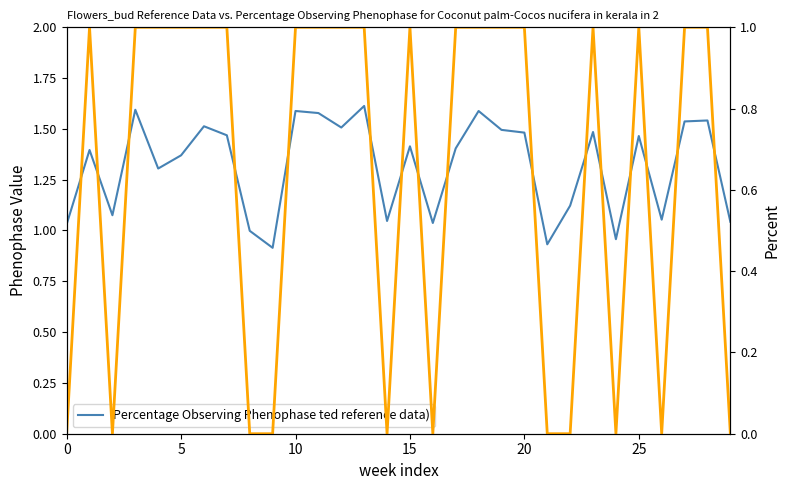

True or false: Percentage Observing Phenophase ted reference data) and col_20 (reference data) intersect in this chart.

False